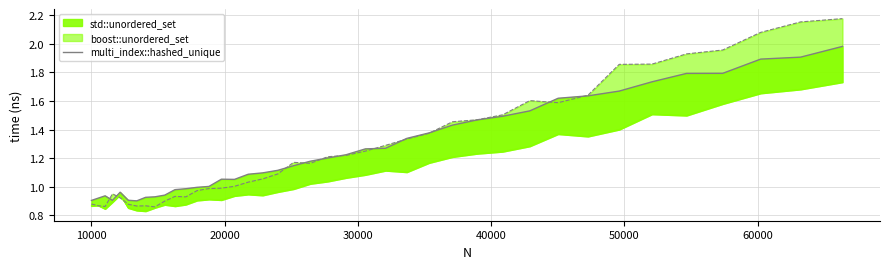

Where is the first local maximum for boost::unordered_set (line)?

10000